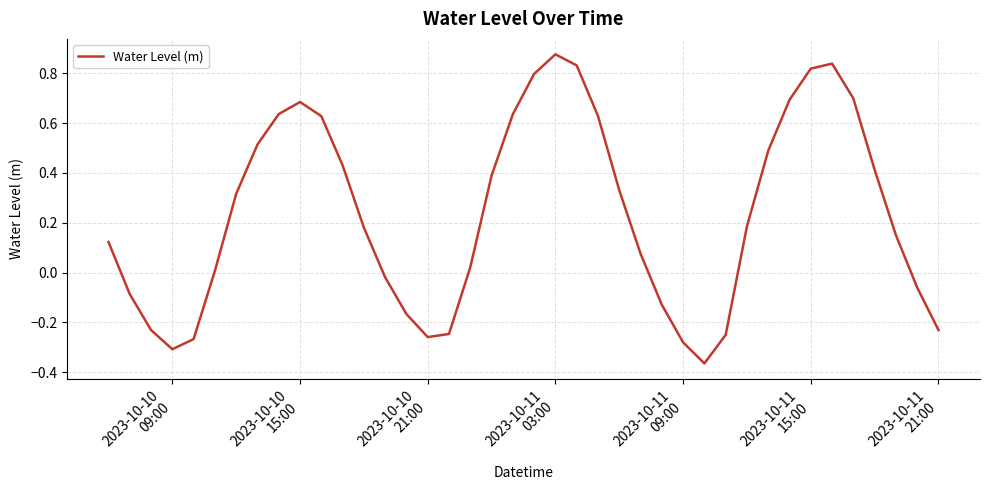

What is the sum of all values?

9.5